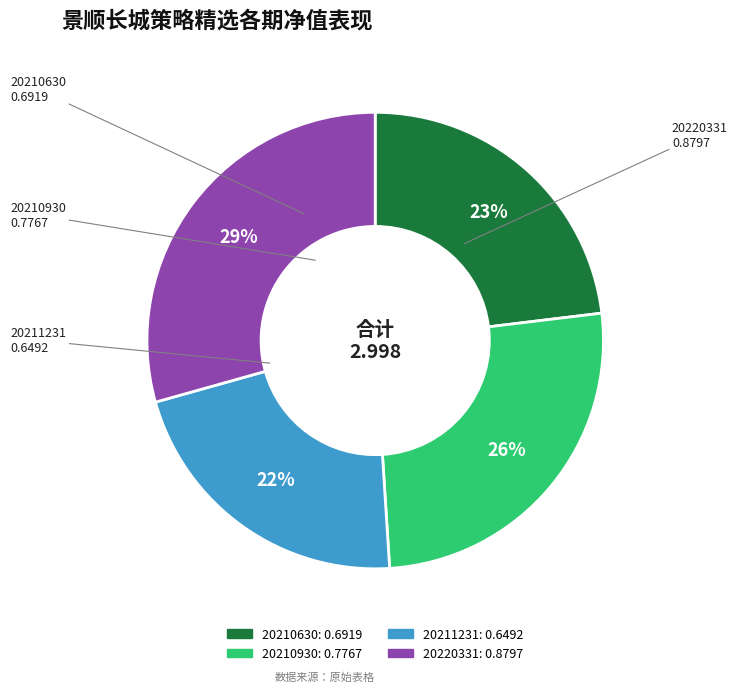

Do 20220331 and 20211231 together represent more than half of the pie?

Yes